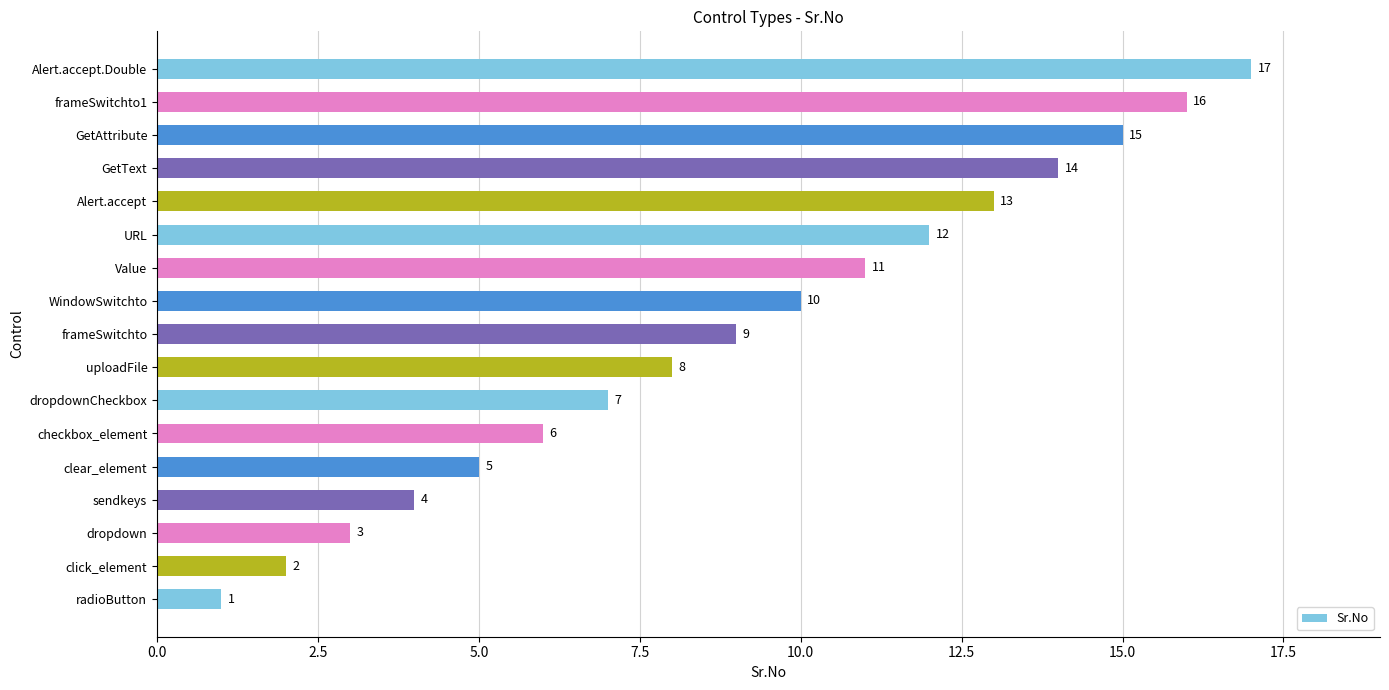

What is the minimum value shown in the chart?

1